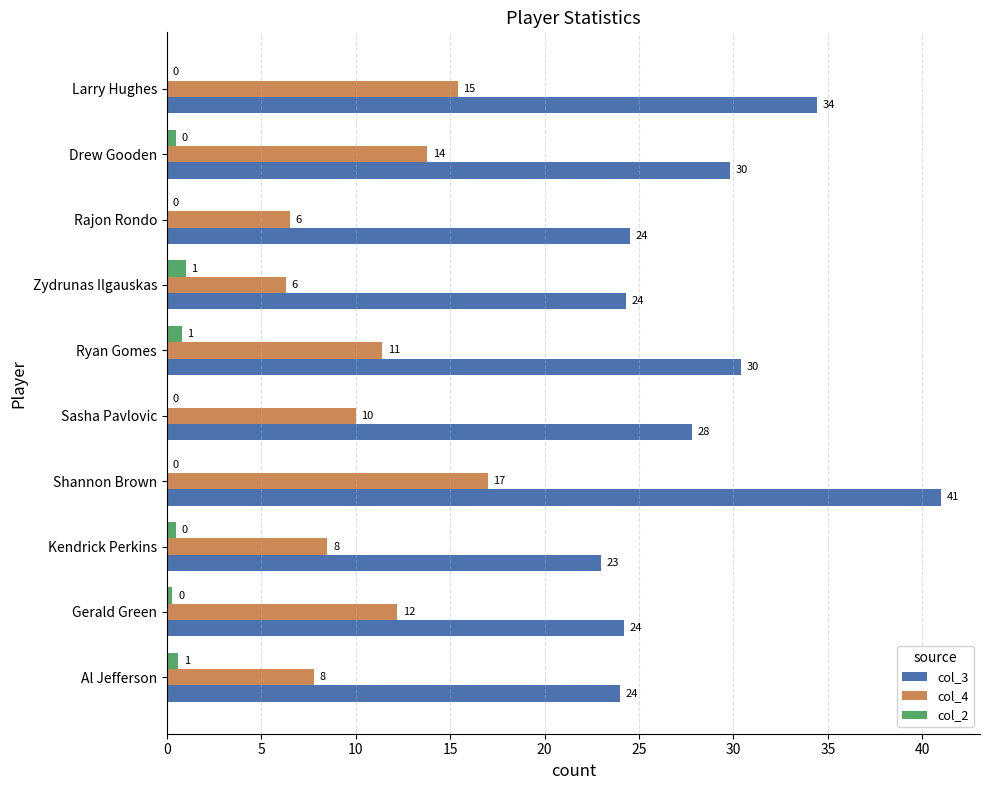

What is the average value of the col_3 series?

28.3